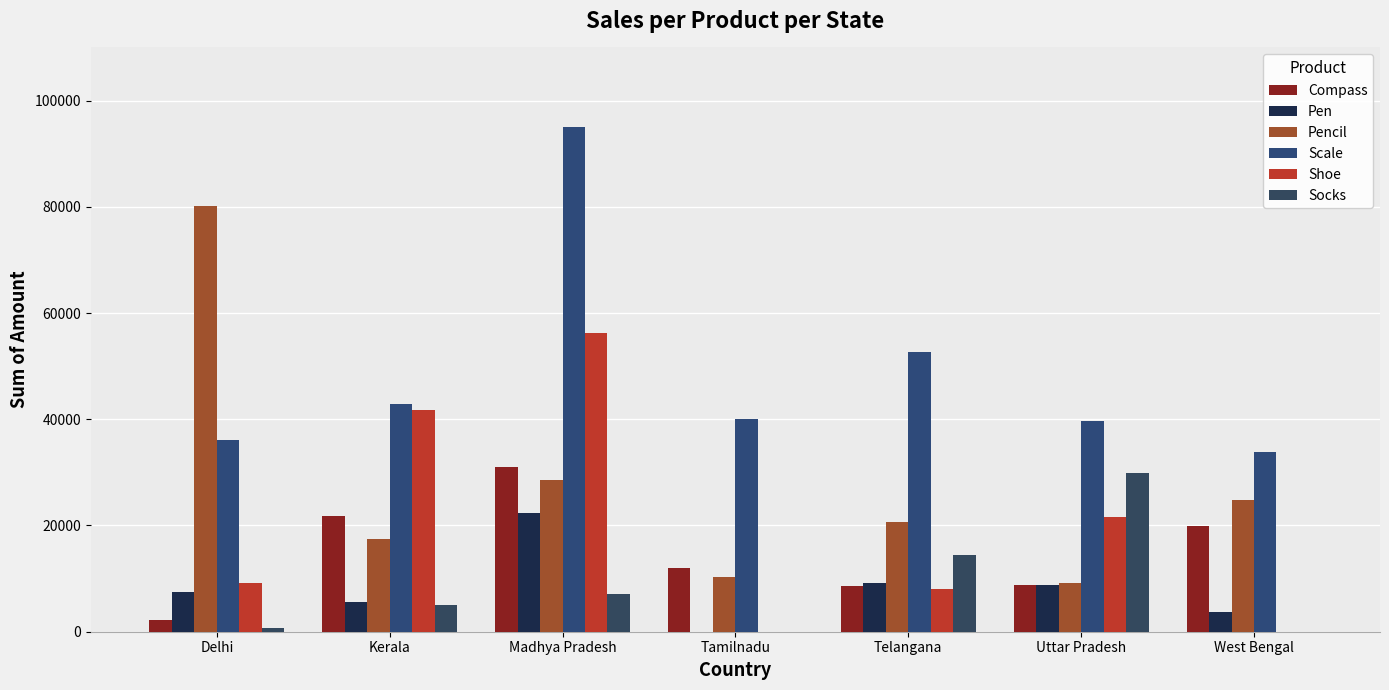

How many series are shown in this chart?

6